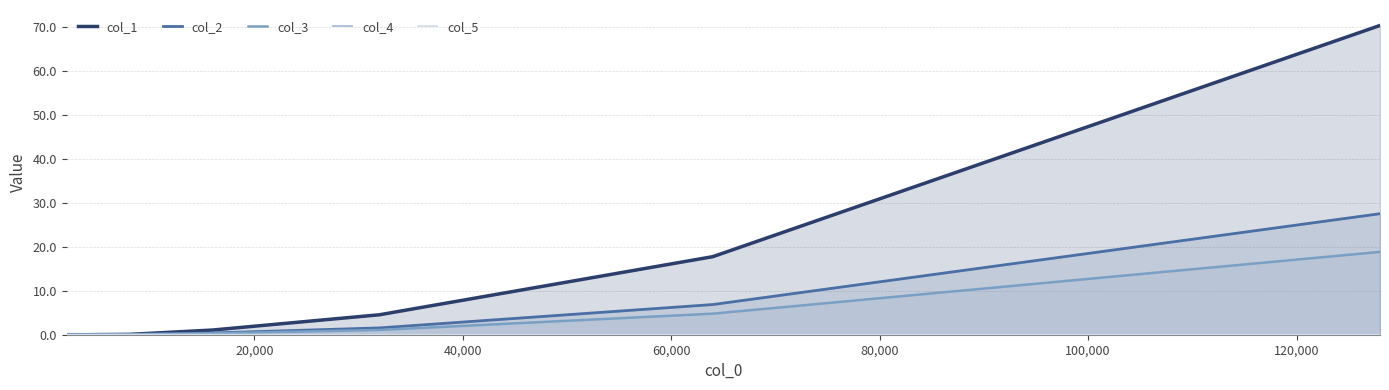

How many values in the col_1 series exceed 1?

4